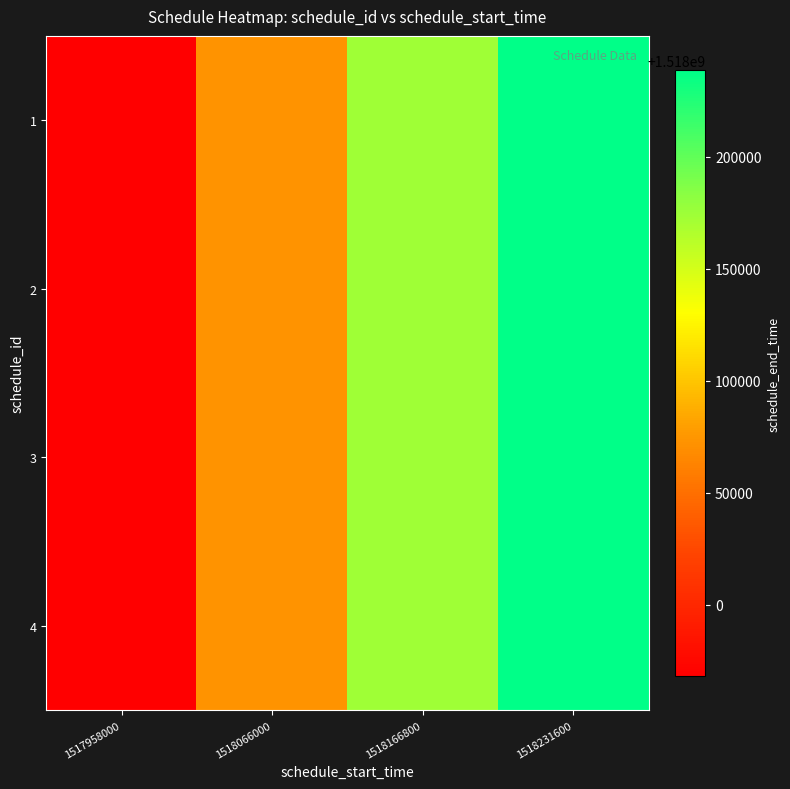

Reading right to left, list all the values displayed in this chart.

1: 1518231600=1518238800	1518166800=1518174000	1518066000=1518073200	1517958000=1517968200
2: 1518231600=1518238800	1518166800=1518174000	1518066000=1518073200	1517958000=1517968200
3: 1518231600=1518238800	1518166800=1518174000	1518066000=1518073200	1517958000=1517968200
4: 1518231600=1518238800	1518166800=1518174000	1518066000=1518073200	1517958000=1517968200